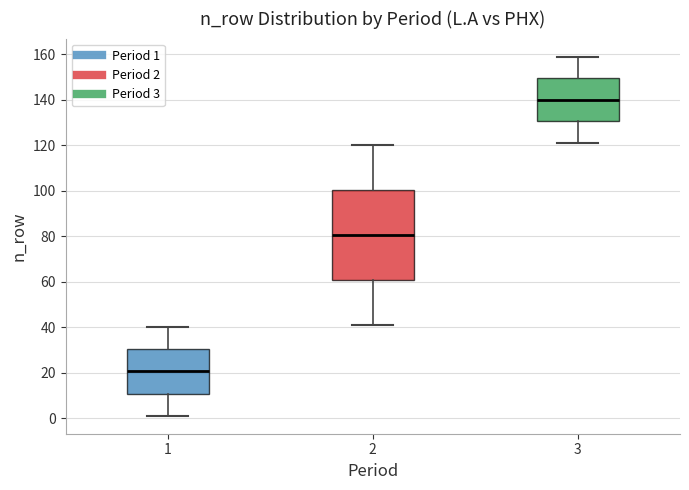

Reading left to right, transcribe this box plot: for each box, give where its median line is, the range the box spans, and where its two whiskers end, as read against the y-axis. The values are not printed on the chart, so give them approximately, as read against the axis.

1: median 20, box 10 to 30, whiskers 2 to 40
2: median 80, box 60 to 100, whiskers 42 to 120
3: median 140, box 130 to 150, whiskers 122 to 160